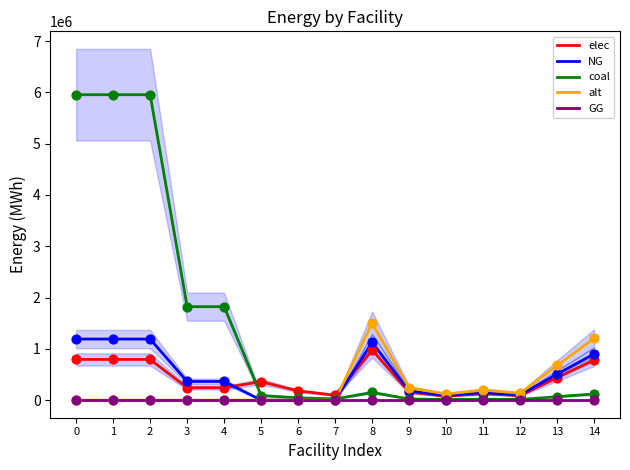

Which series has the widest spread of Y values?

coal